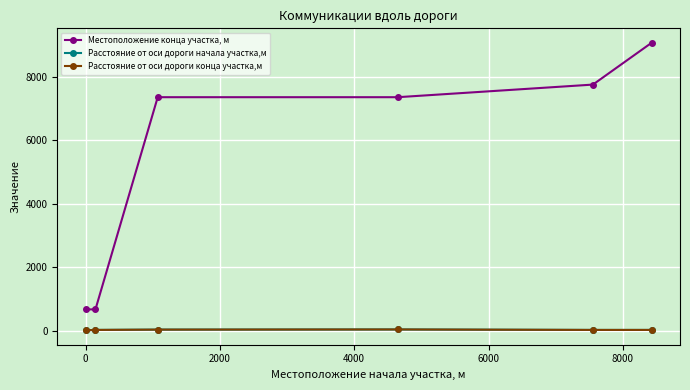

True or false: Местоположение конца участка, м has more than 1 points higher than both neighbors.

False